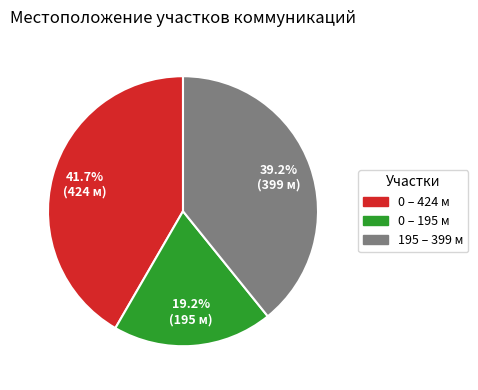

Is there a majority slice in this chart?

No